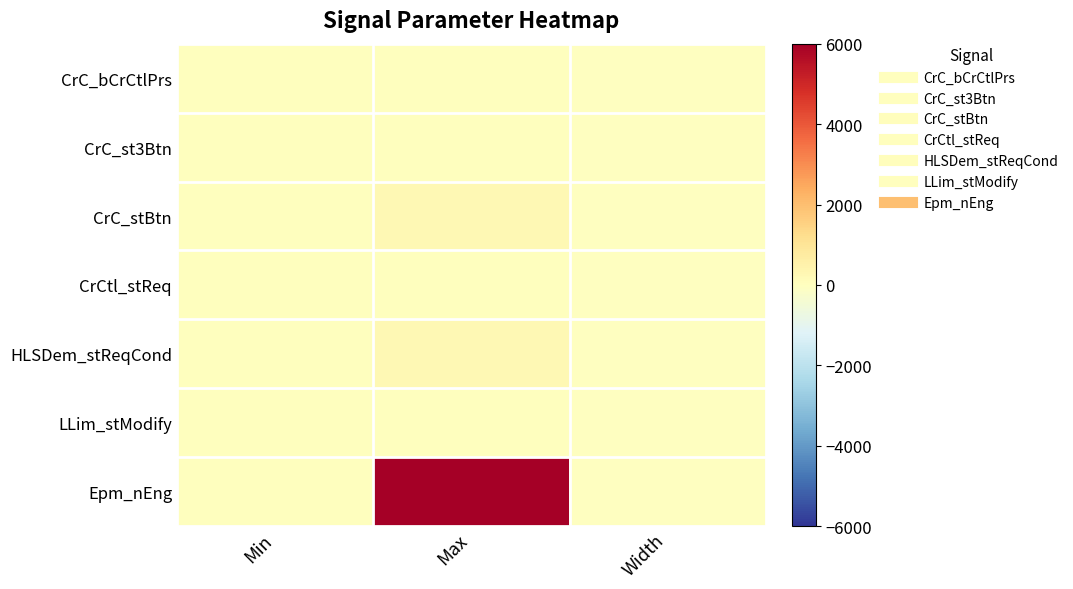

Which label corresponds to the largest value in the chart?

Max